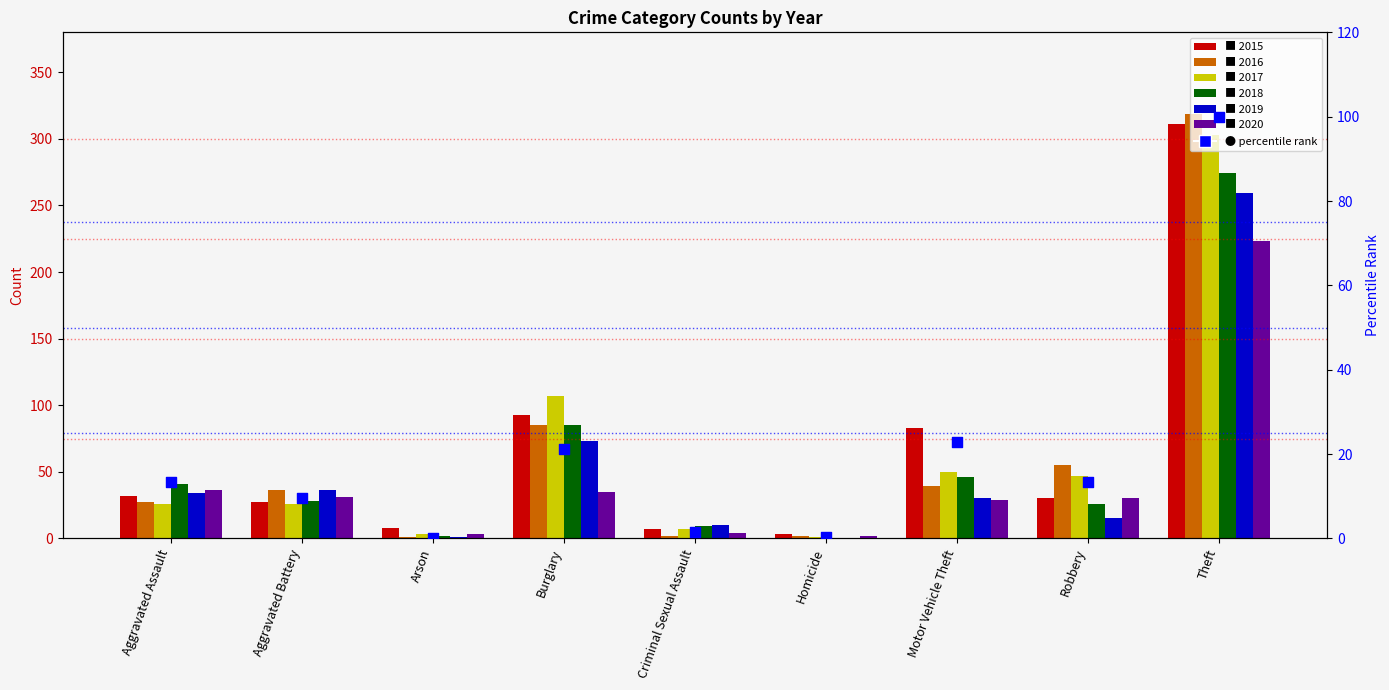

What is the ratio of the value at Burglary to the value at Criminal Sexual Assault?

13.2